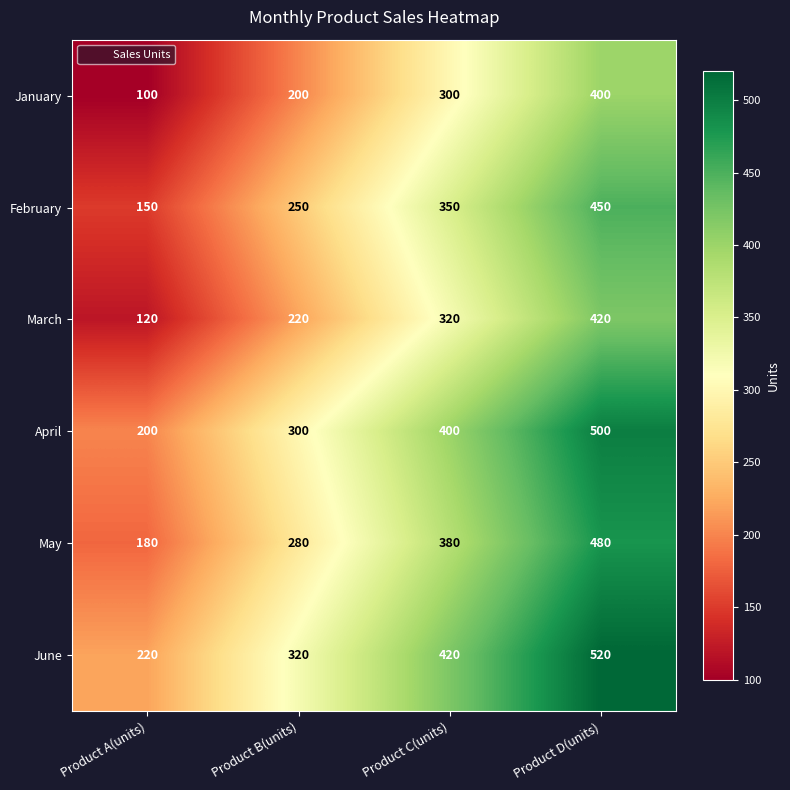

What is the greatest value displayed?

520